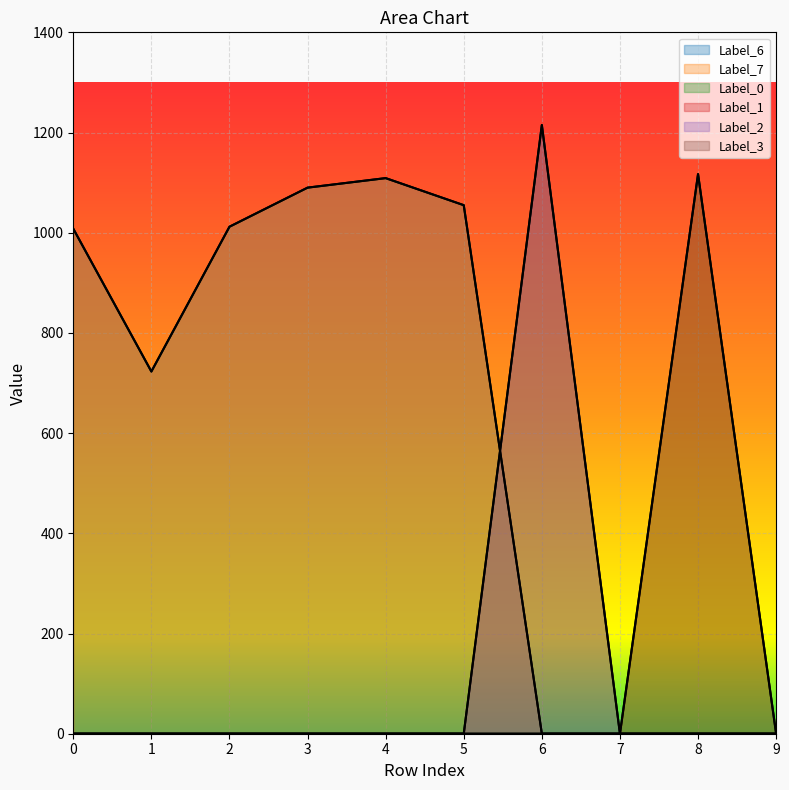

Which series has the largest total across all categories?

Label_6